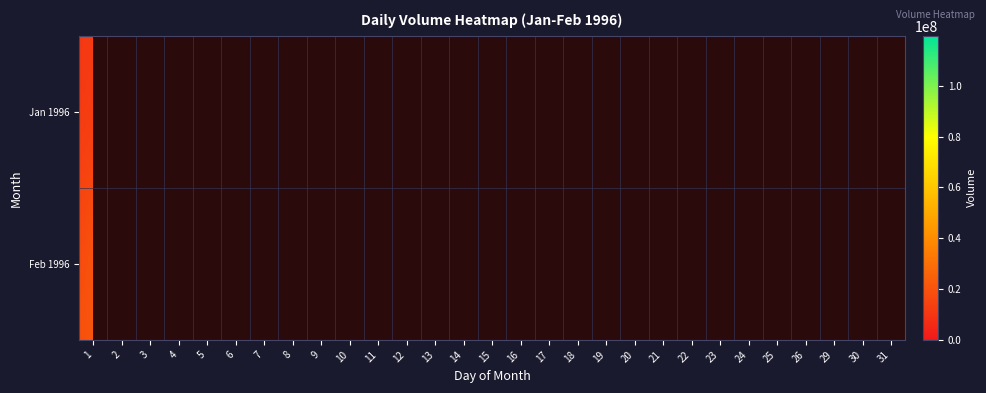

What is the maximum value for Jan 1996?

36964108.0